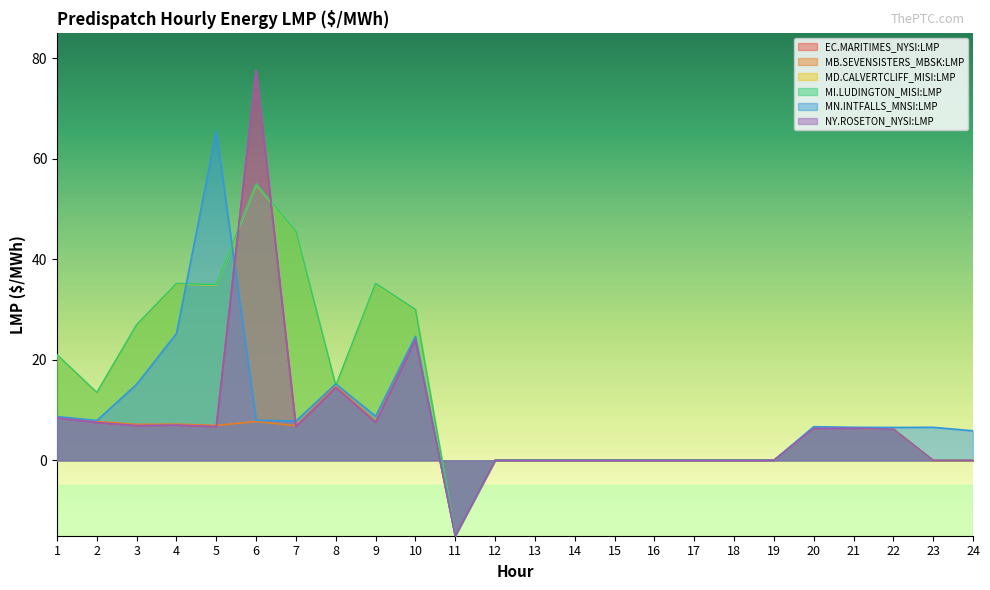

True or false: MN.INTFALLS_MNSI:LMP has a value of 25.2 at 4.

True